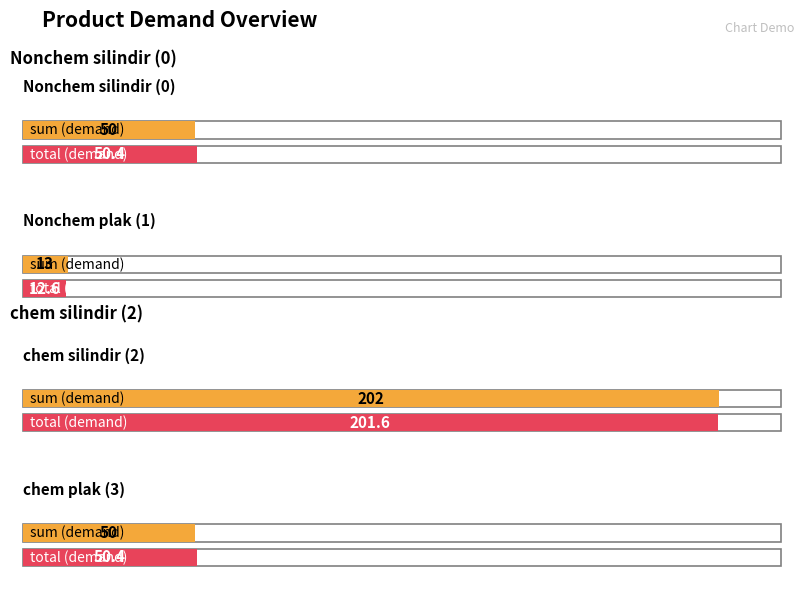

What is the label of the 4th bar from the left?

chem plak (3)